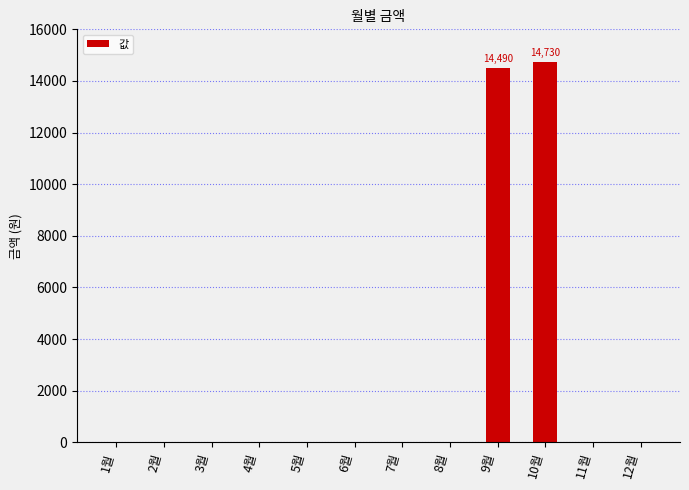

Is it true that the value at 9월 is 14490?

True